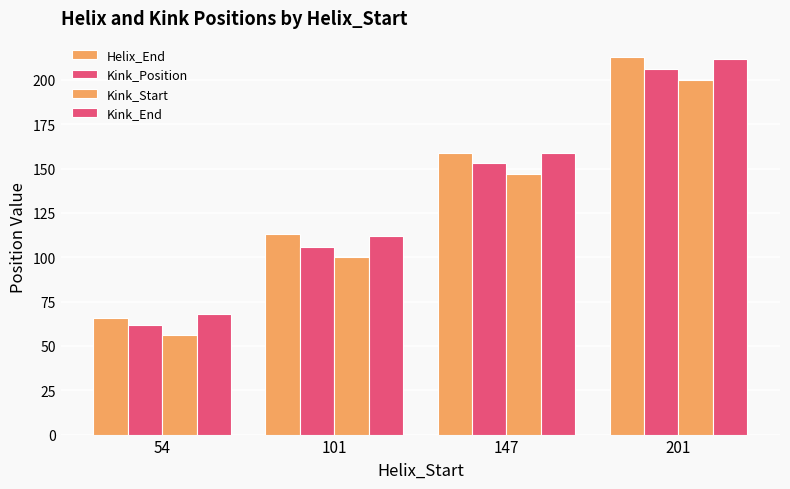

What is the difference between the maximum and second lowest values in the Kink_Start series?

100